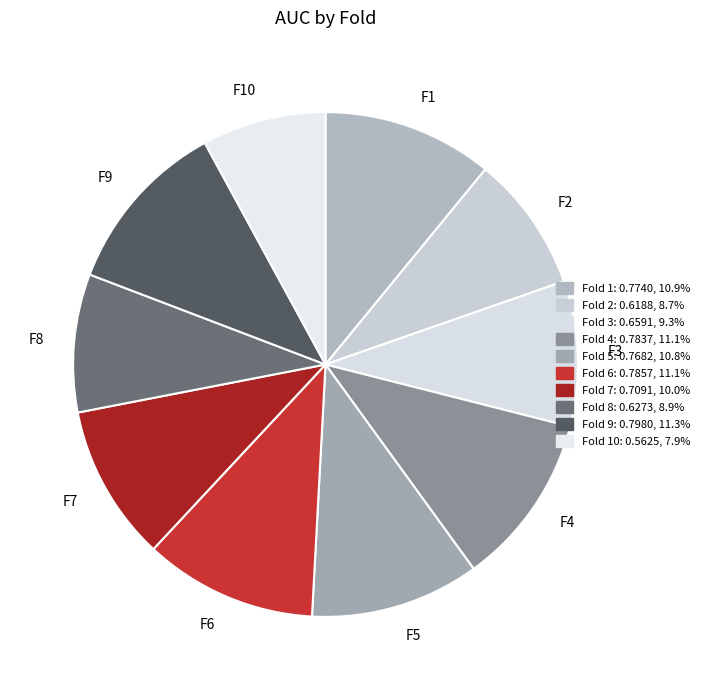

Which category has the smallest portion of the pie?

F10